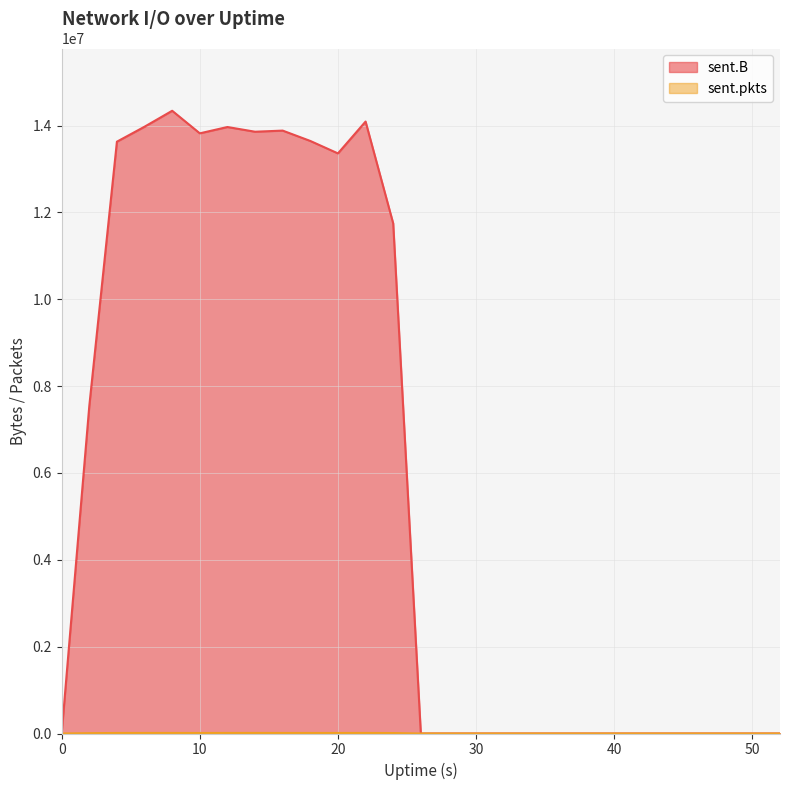

At 26, list the series in order from smallest to largest.

sent.B, sent.pkts